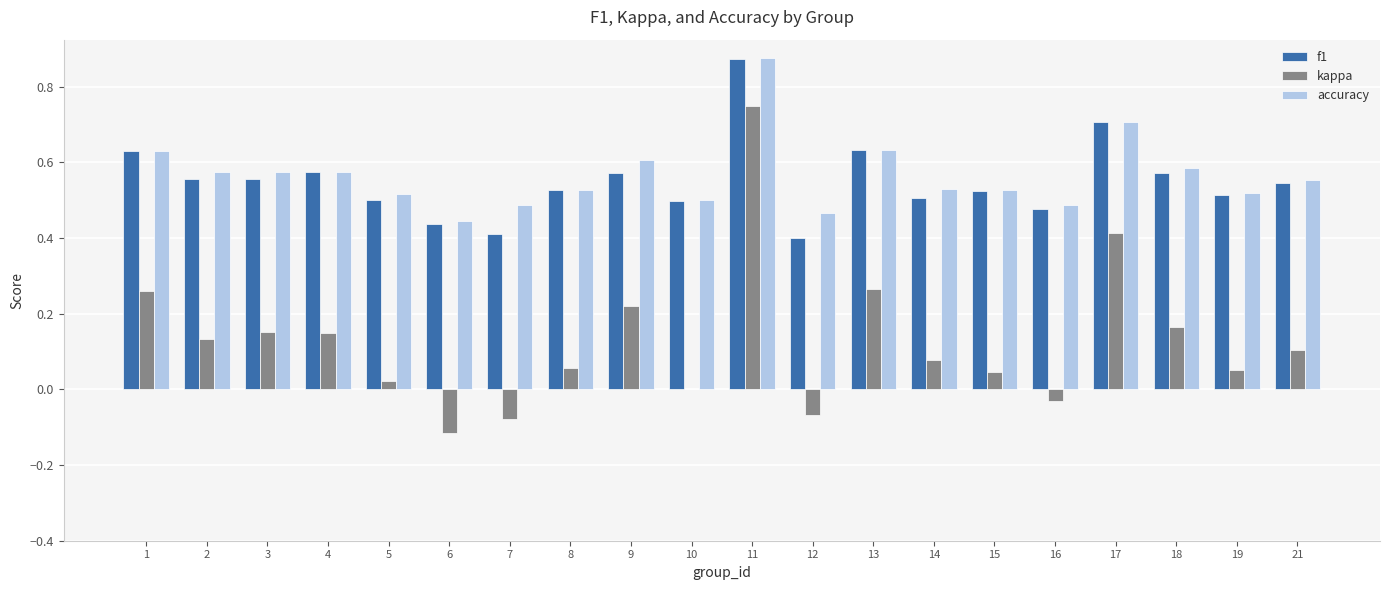

What is the sum of the accuracy values at 10 and 13?

1.1